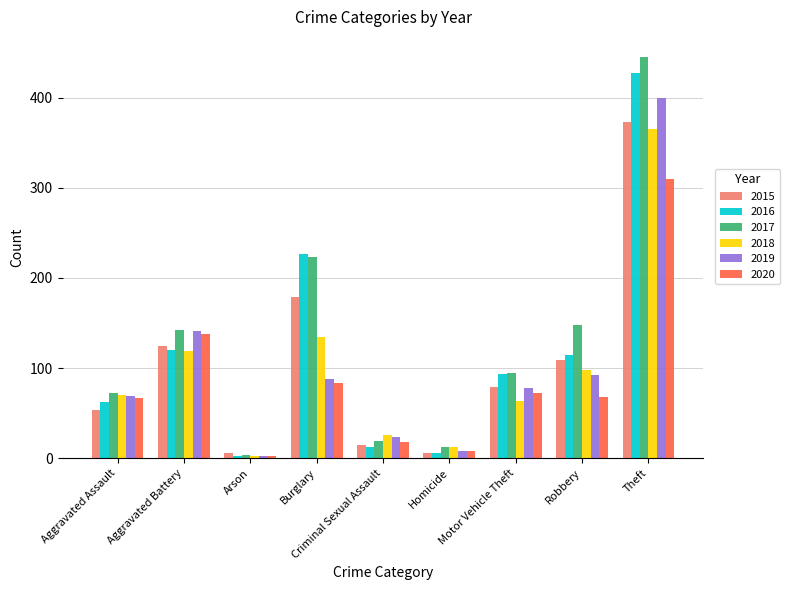

Which series has the largest total across all categories?

2017